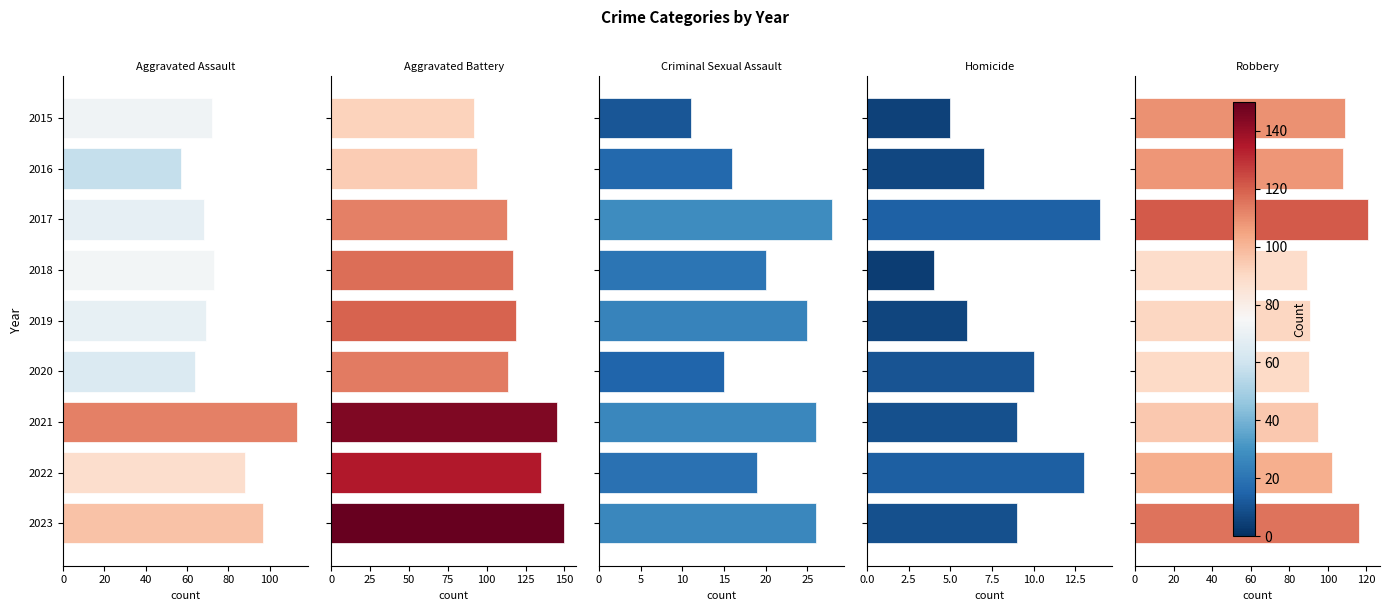

Is the value of Criminal Sexual Assault at 2016 greater than the value of Robbery at 2020?

No